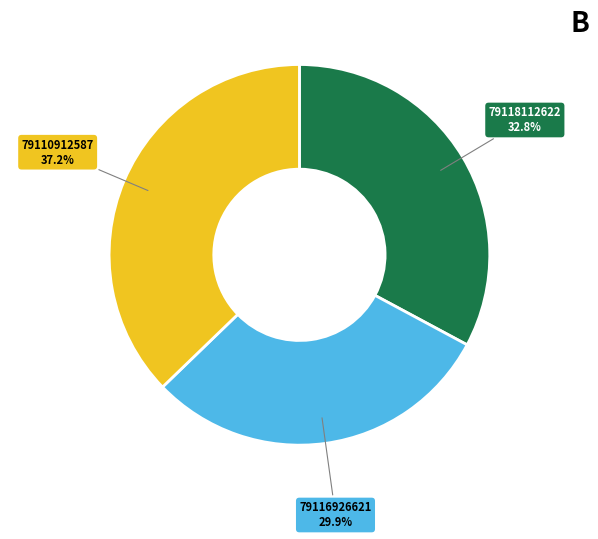

Combined, do 79116926621 and 79118112622 account for over 50%?

Yes